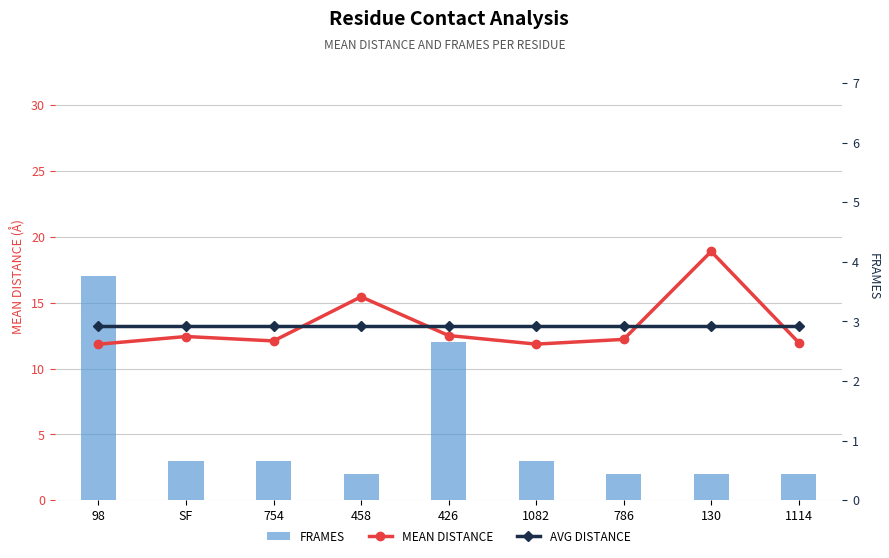

Reading left to right, list all the values displayed in this chart.

FRAMES: 17.0	3.0	3.0	2.0	12.0	3.0	2.0	2.0	2.0
MEAN DISTANCE: 2.6	2.7	2.7	3.4	2.8	2.6	2.7	4.2	2.6
AVG DISTANCE: 2.9	2.9	2.9	2.9	2.9	2.9	2.9	2.9	2.9